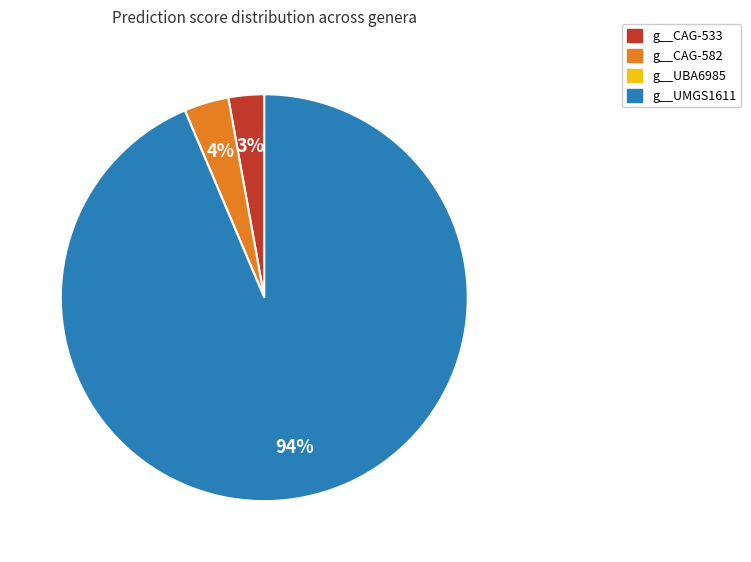

Which slice represents more than half of the pie?

g__UMGS1611